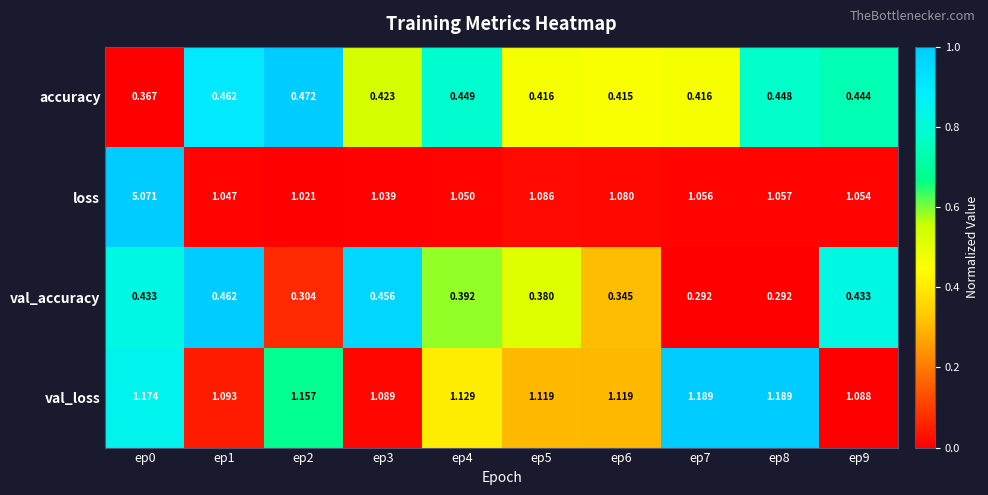

At how many categories does at least one series exceed 0?

10